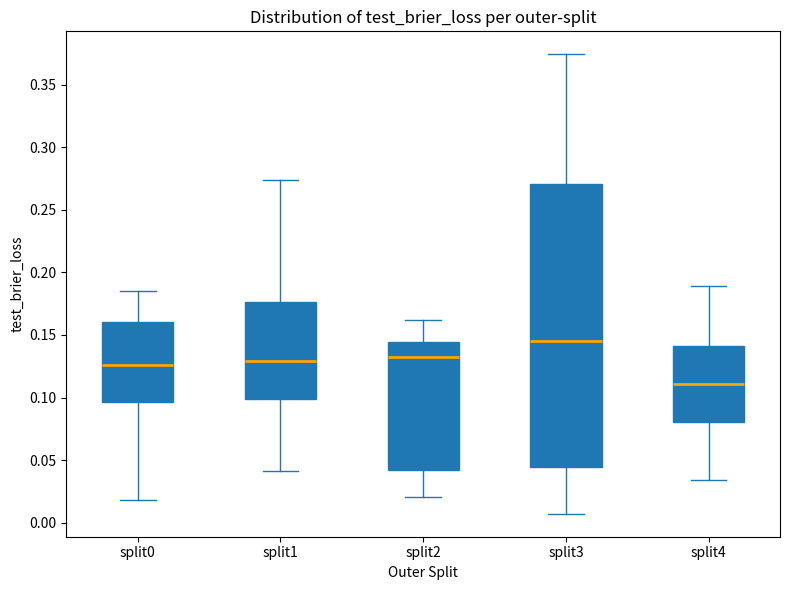

Which box is the tallest, from its lower edge to its upper edge?

split3